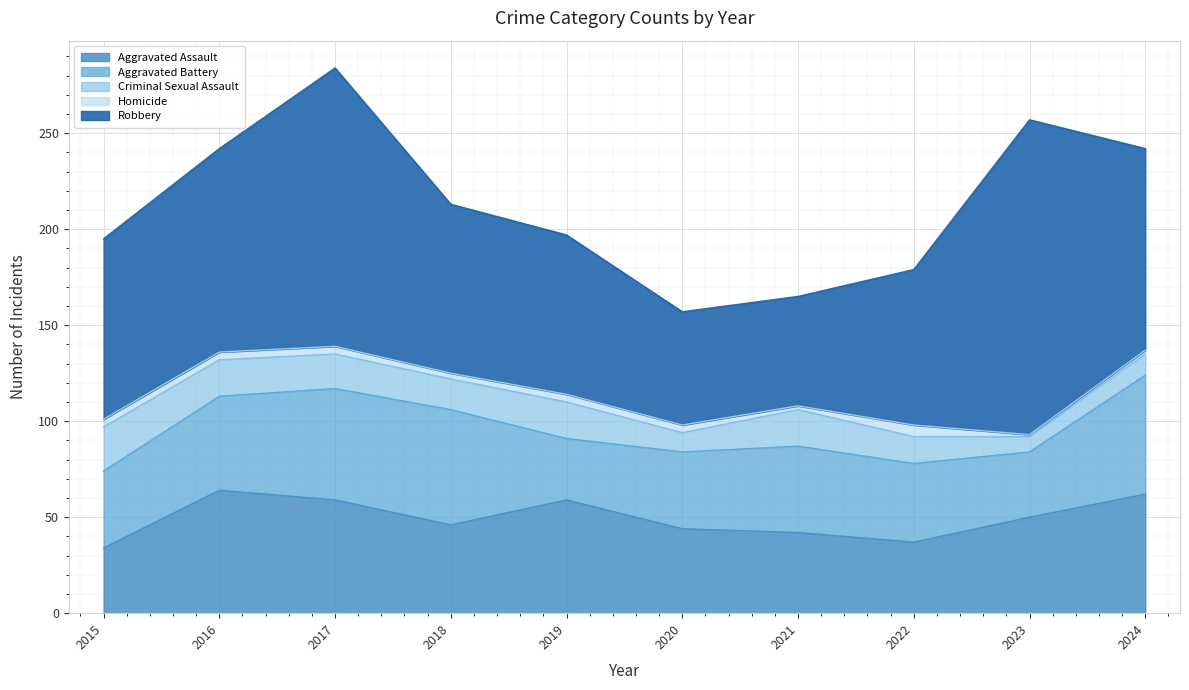

How many series are shown in this chart?

5